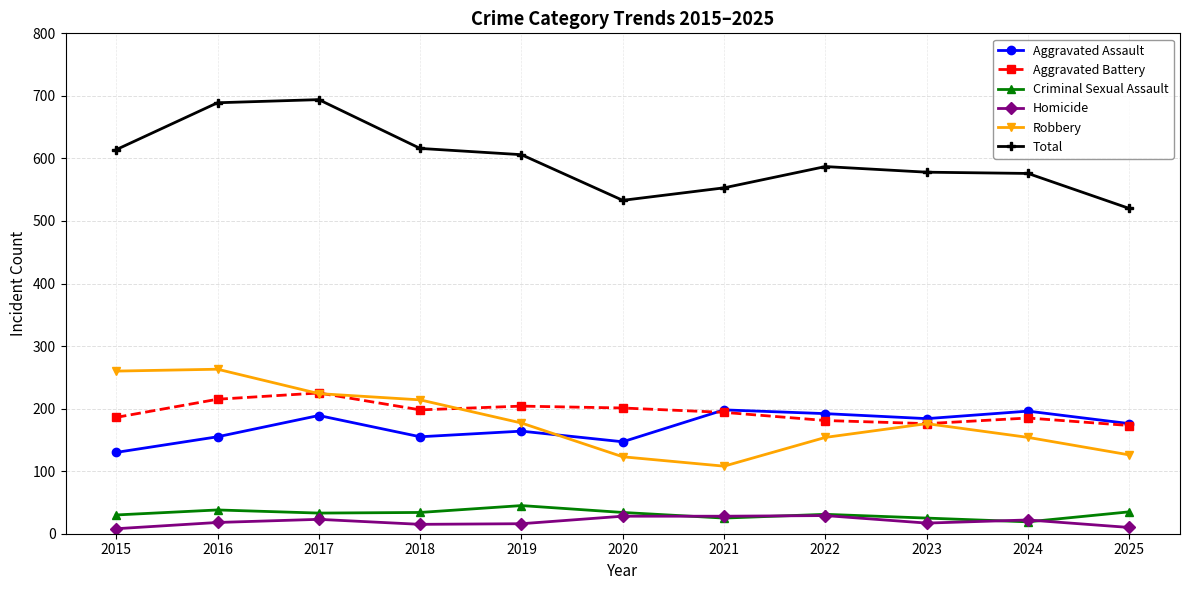

True or false: Aggravated Battery has more than 1 points higher than both neighbors.

True